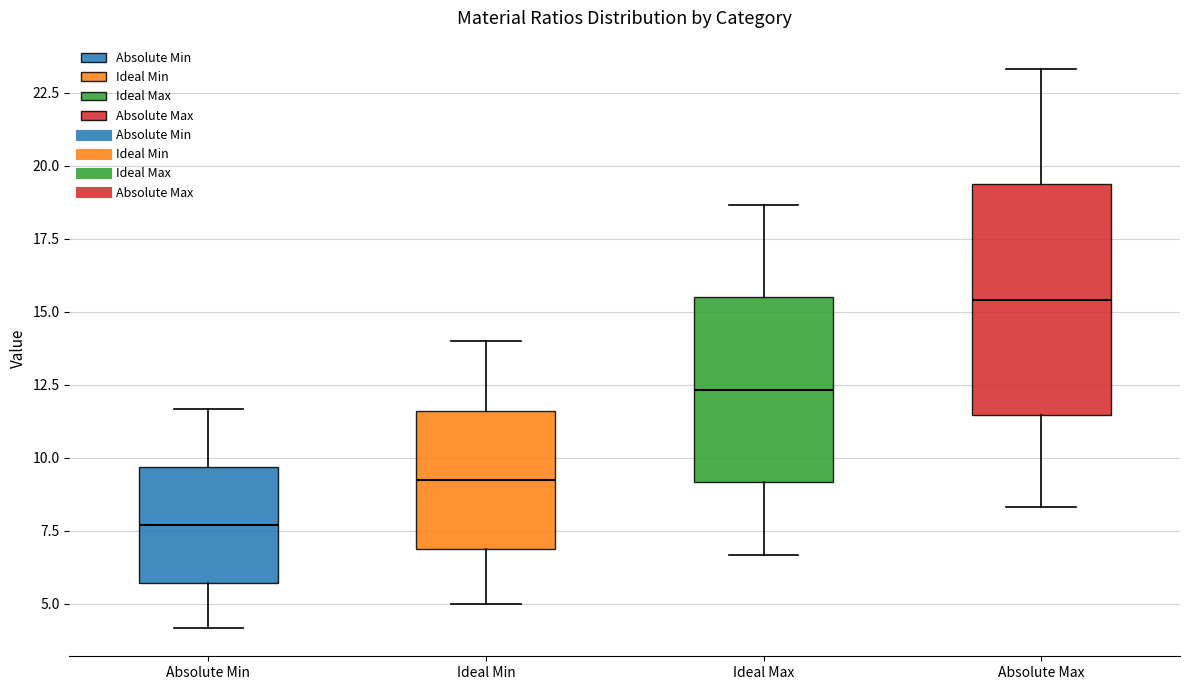

Reading left to right, transcribe this box plot: for each box, give where its median line is, the range the box spans, and where its two whiskers end, as read against the y-axis. The values are not printed on the chart, so give them approximately, as read against the axis.

Absolute Min: median 7.5, box 5.5 to 9.5, whiskers 4.0 to 11.5
Ideal Min: median 9.5, box 7.0 to 11.5, whiskers 5.0 to 14.0
Ideal Max: median 12.5, box 9.0 to 15.5, whiskers 6.5 to 18.5
Absolute Max: median 15.5, box 11.5 to 19.5, whiskers 8.5 to 23.5